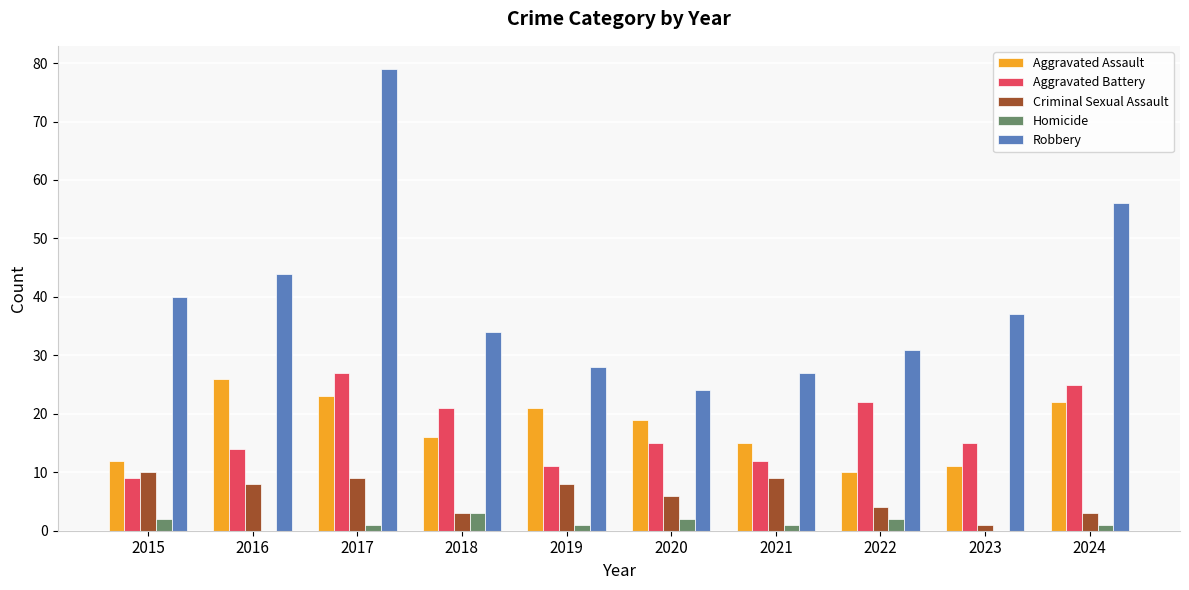

Is it true that Aggravated Battery equals 42 at 2017?

False